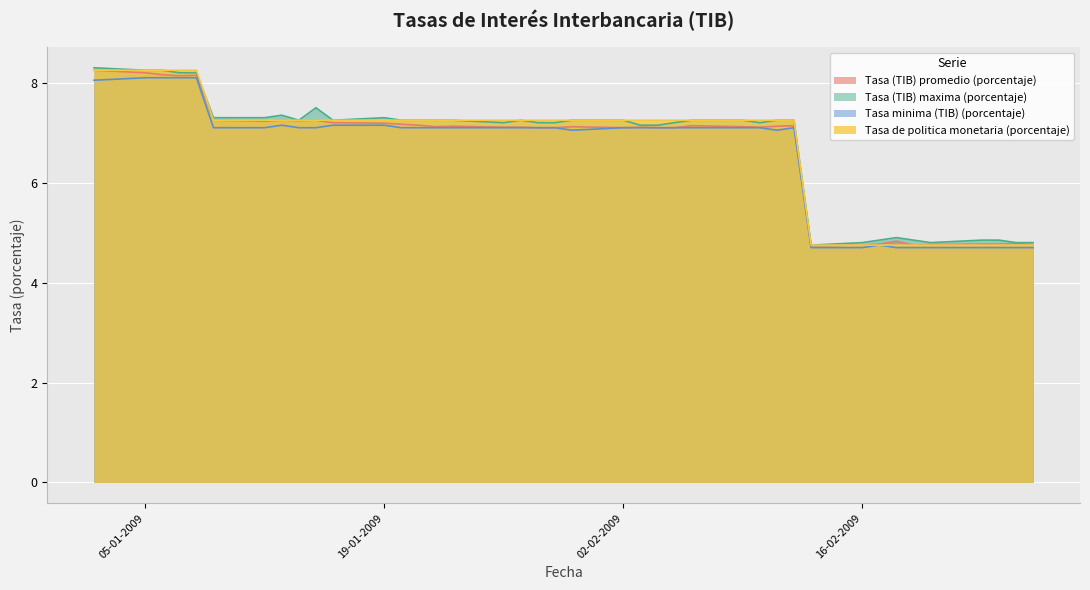

Is the value of Tasa (TIB) maxima (porcentaje) at 09-01-2009 greater than the value of Tasa minima (TIB) (porcentaje) at 26-02-2009?

Yes